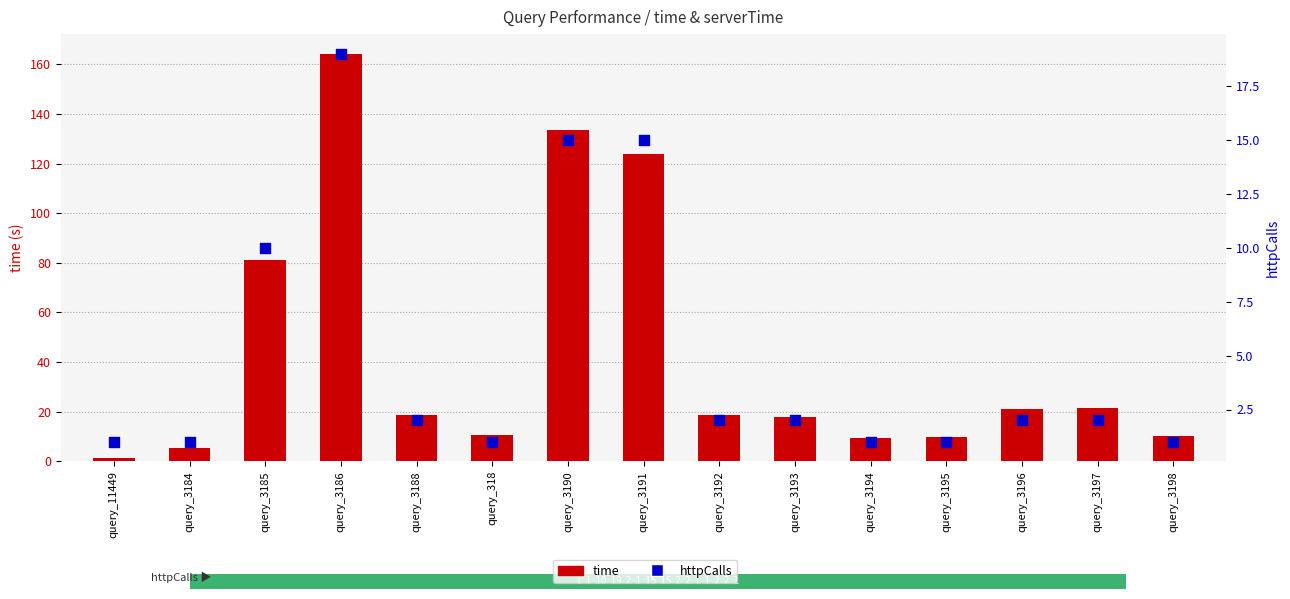

Which series contains the lowest Y value?

httpCalls